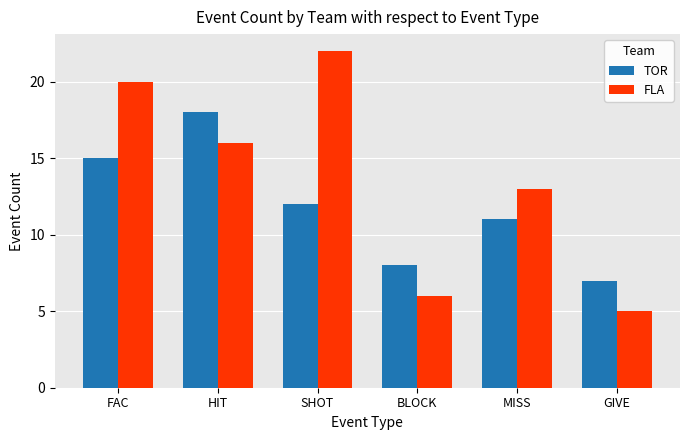

At which label does TOR reach its peak?

HIT